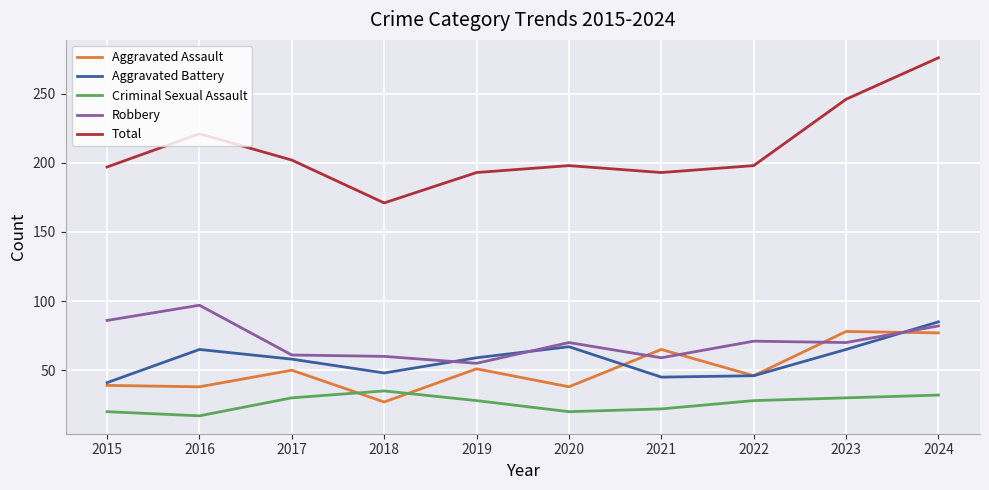

What is the spread (max minus min) of values at 2024?

244